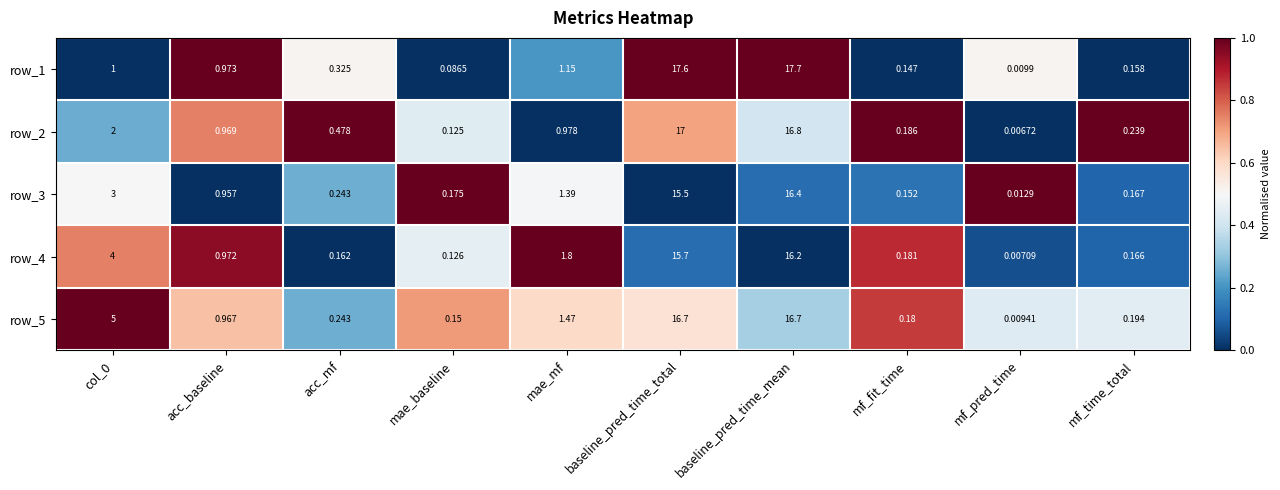

At which category is the sum across all series the highest?

baseline_pred_time_mean